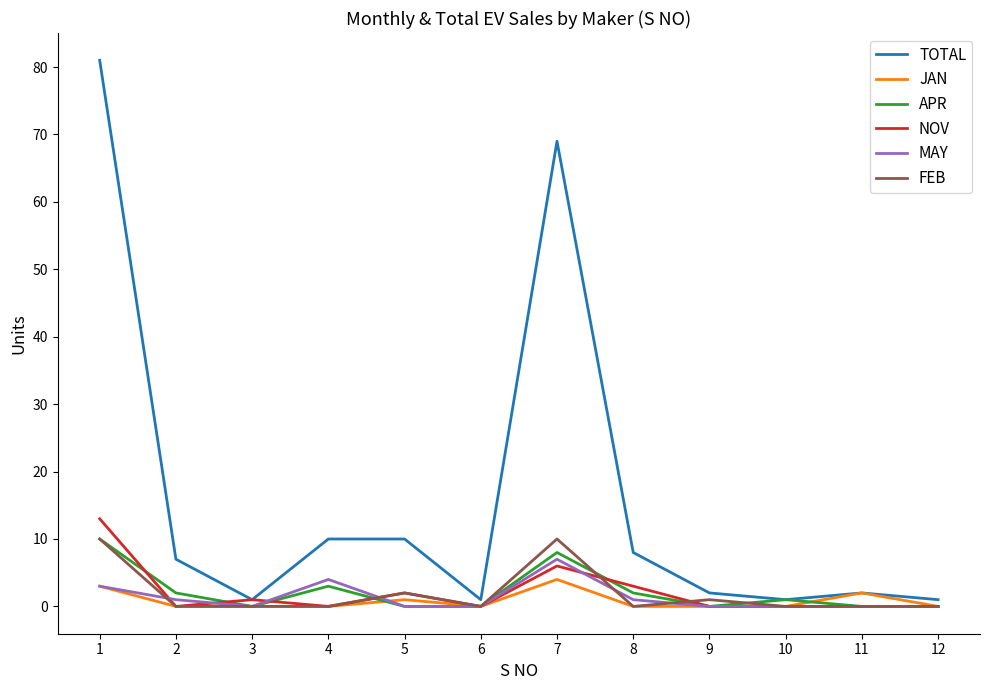

True or false: MAY has a value of 0 at 12.

True